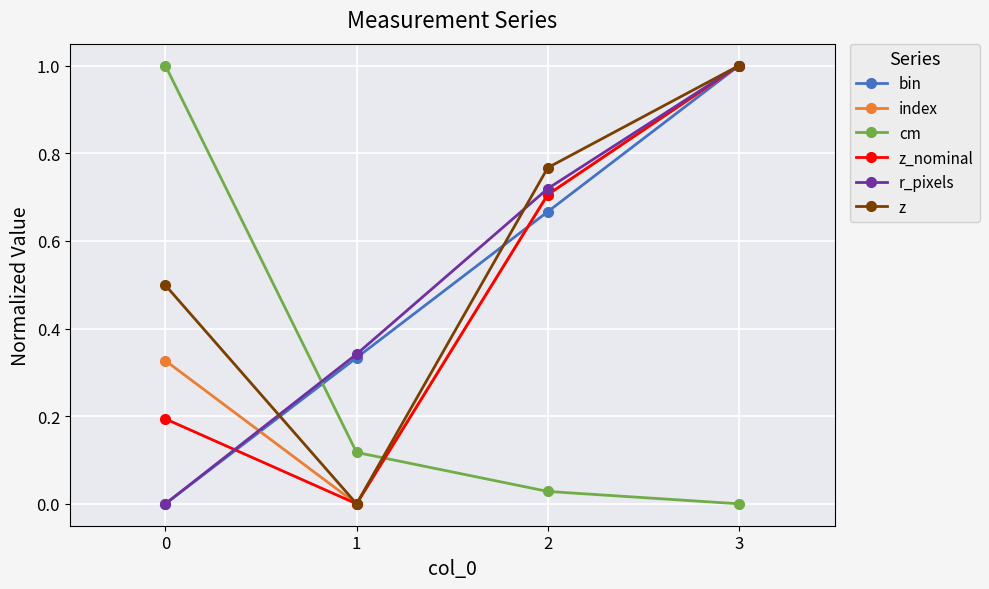

What is the spread (max minus min) of values at 3?

1.0